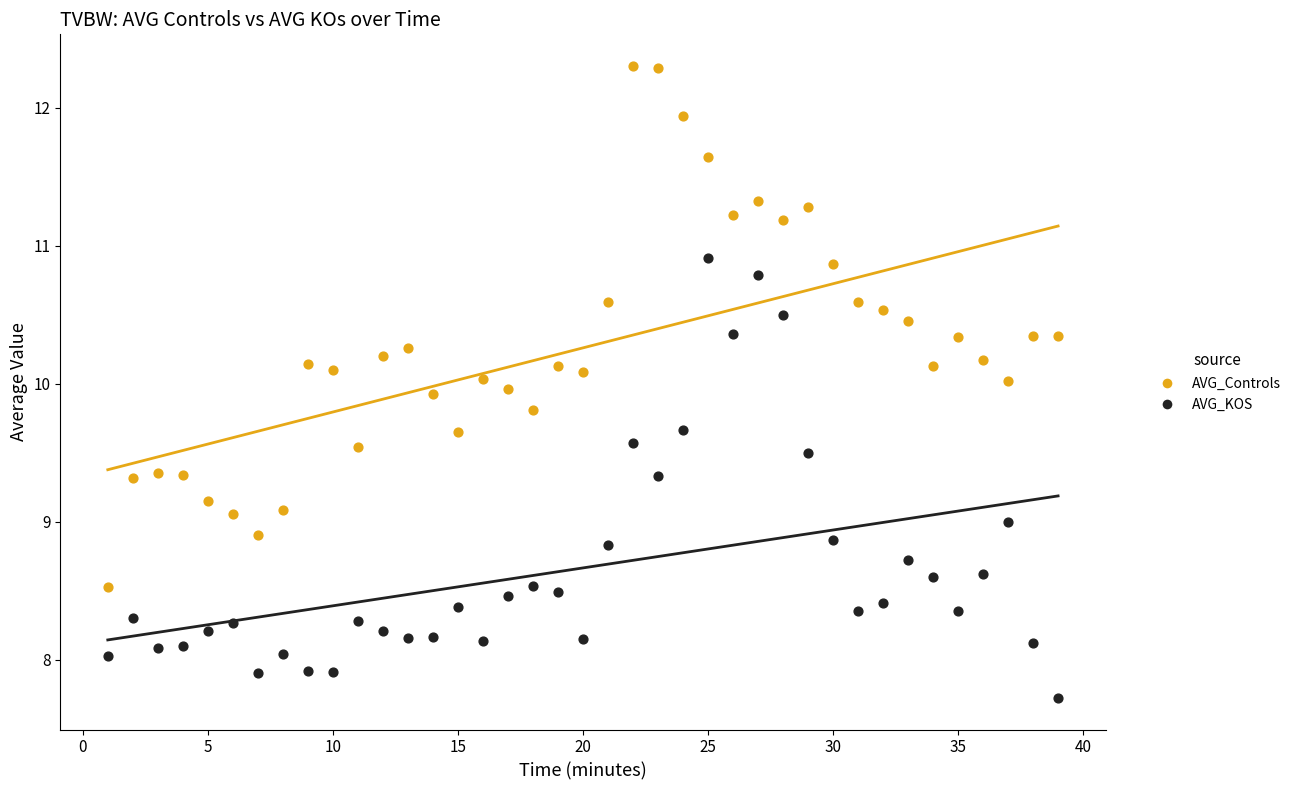

Which series has the largest Y range (max minus min)?

AVG_Controls